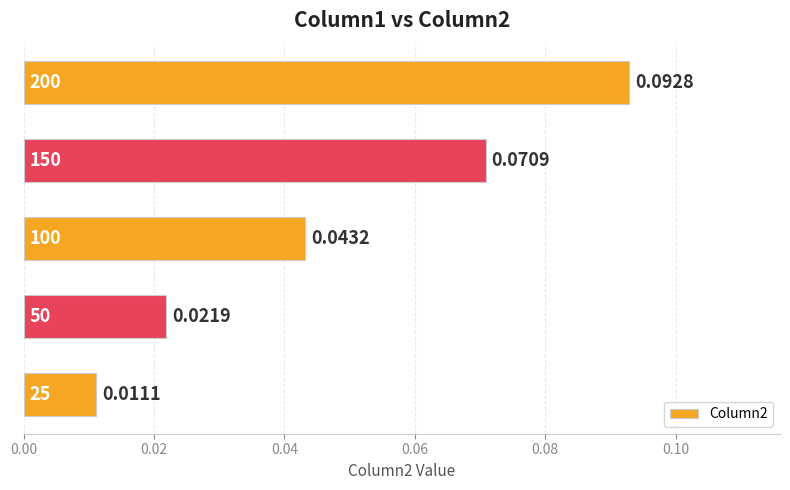

How many categories are shown in the chart?

5